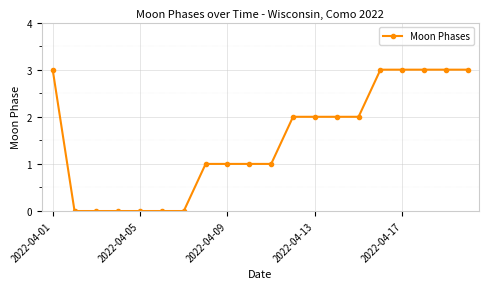

How many series are shown in this chart?

1